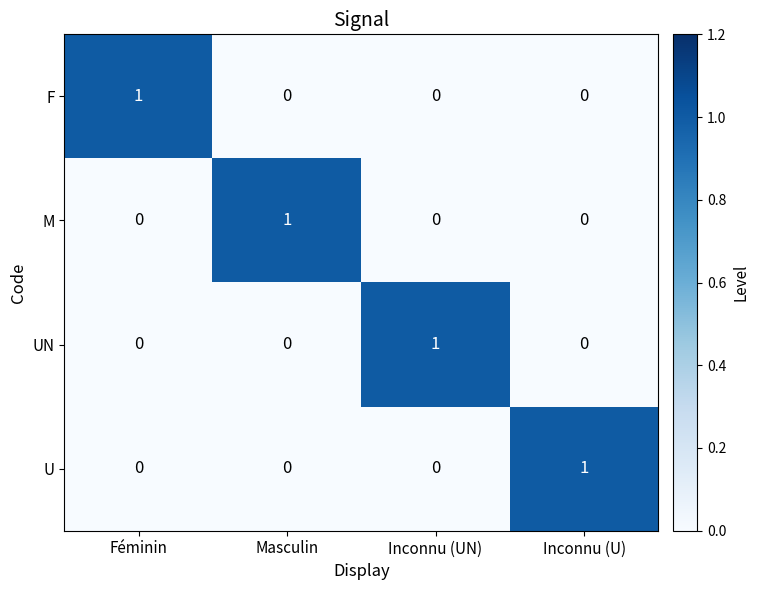

Count the F values in the range 0 to 1.

4